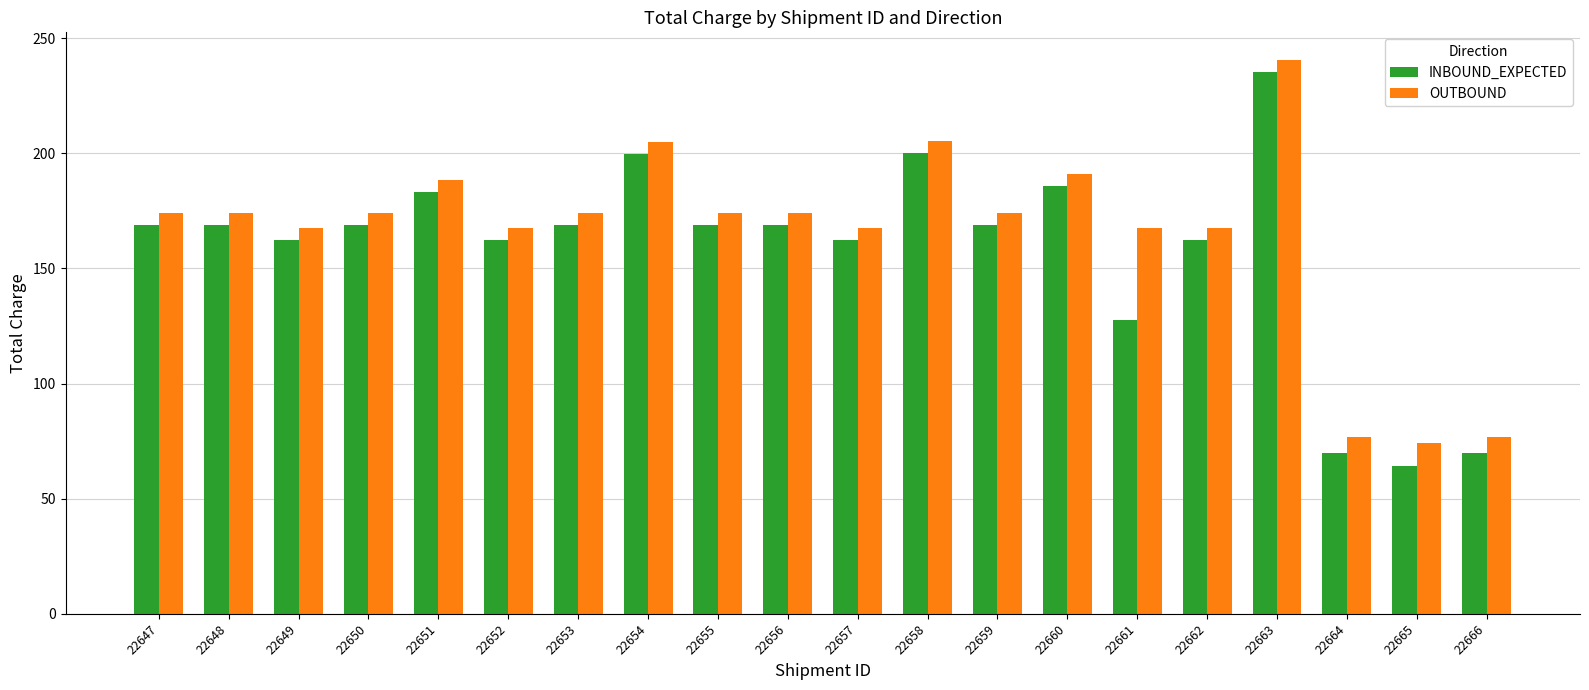

Where does the INBOUND_EXPECTED series first go above 168?

22647